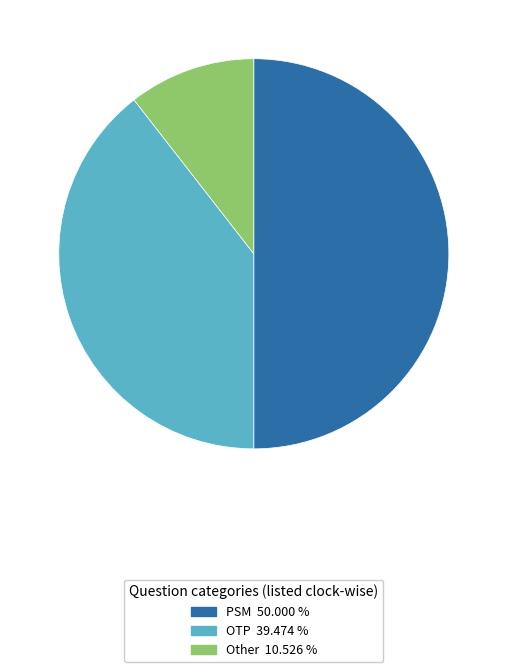

Rank the categories by value from lowest to highest.

Other, OTP, PSM